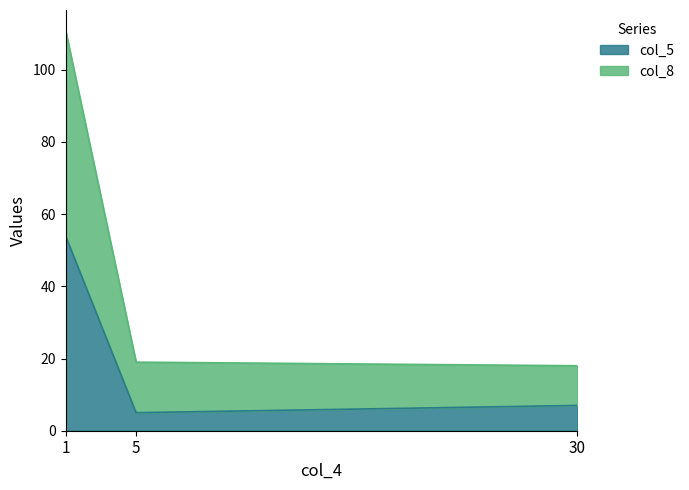

What is the value of the col_5 point at the 3rd from the left?

7